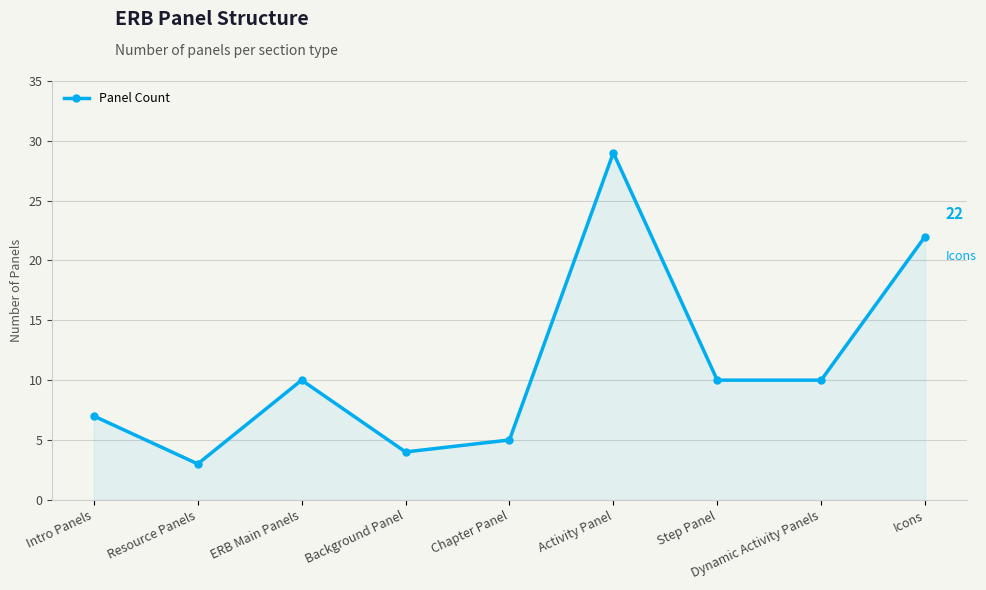

The chart shows a value of 2 at Intro Panels. True or false?

False